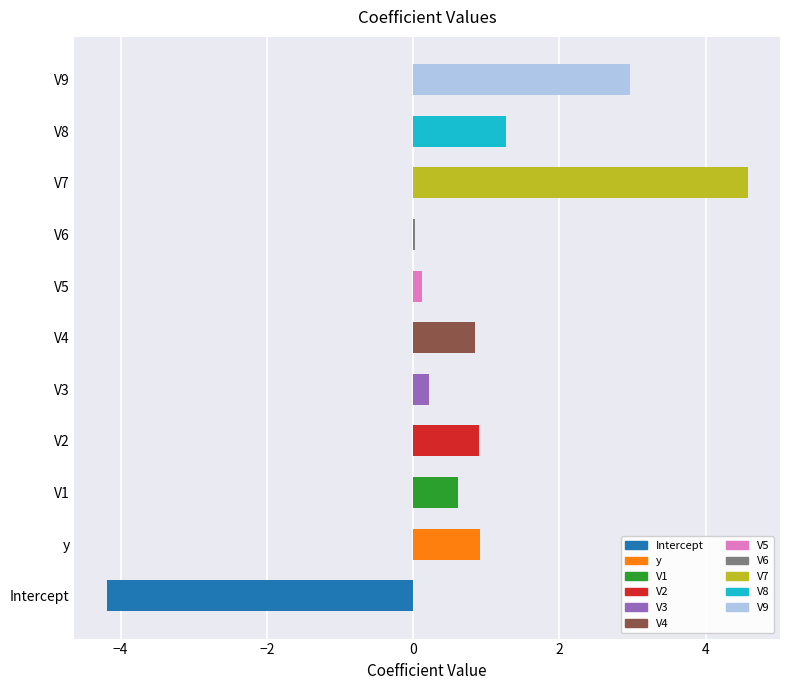

What is the sum of the values at V7 and Intercept?

0.4